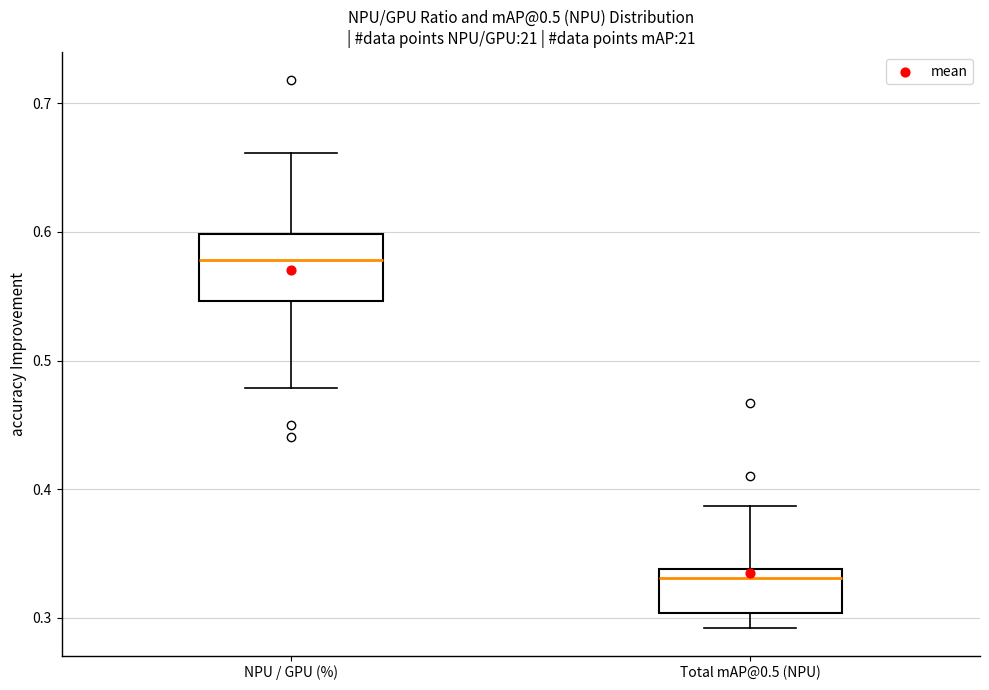

Reading left to right, read every box against the y-axis: the position of its median line, the range the box covers, and the ends of its whiskers. The values are not printed on the chart, so give them approximately, as read against the axis.

NPU / GPU (%): median 0.58, box 0.55 to 0.60, whiskers 0.48 to 0.66
Total mAP@0.5 (NPU): median 0.33, box 0.30 to 0.34, whiskers 0.29 to 0.39